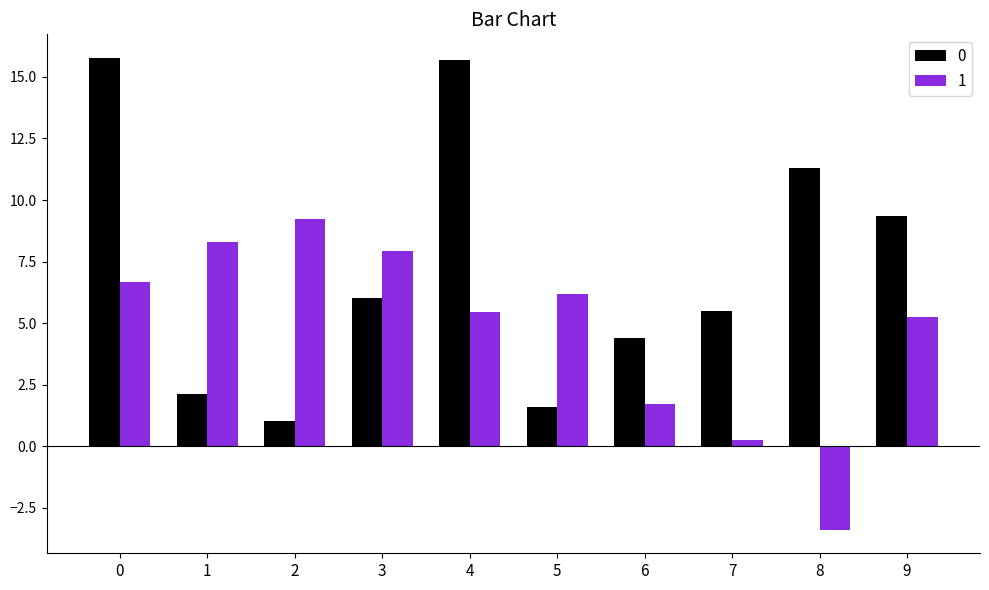

What is the sum of all 0 values?

72.8